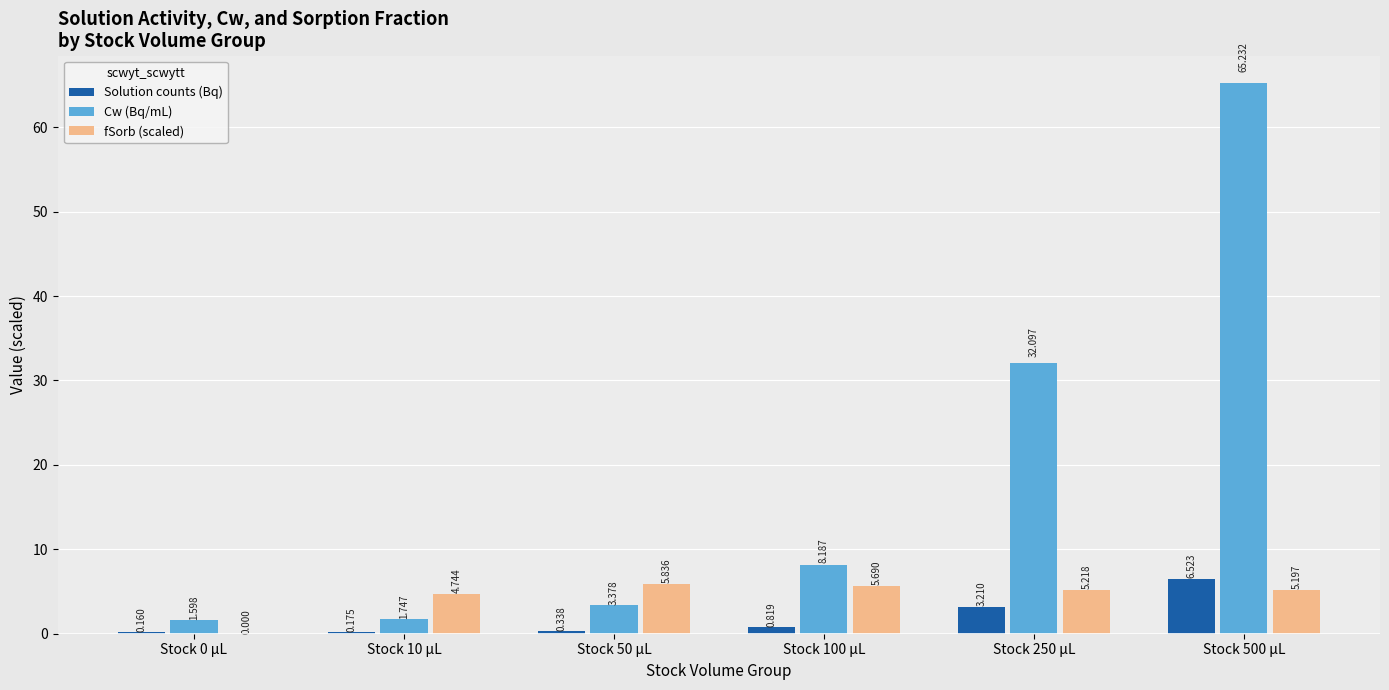

Is it true that fSorb (scaled) equals 2.6 at Stock 10 µL?

False